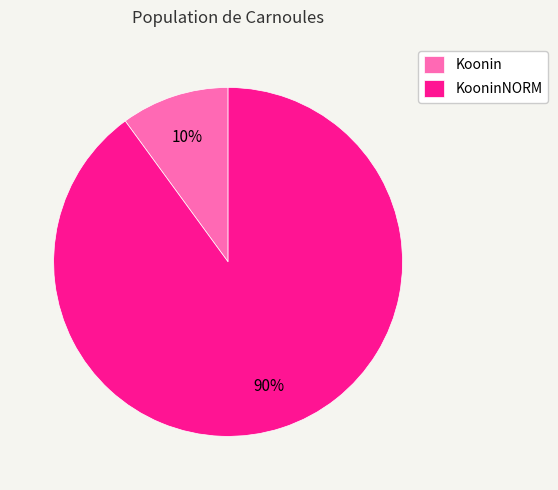

What is the ratio of the value at KooninNORM to the value at Koonin?

9.0